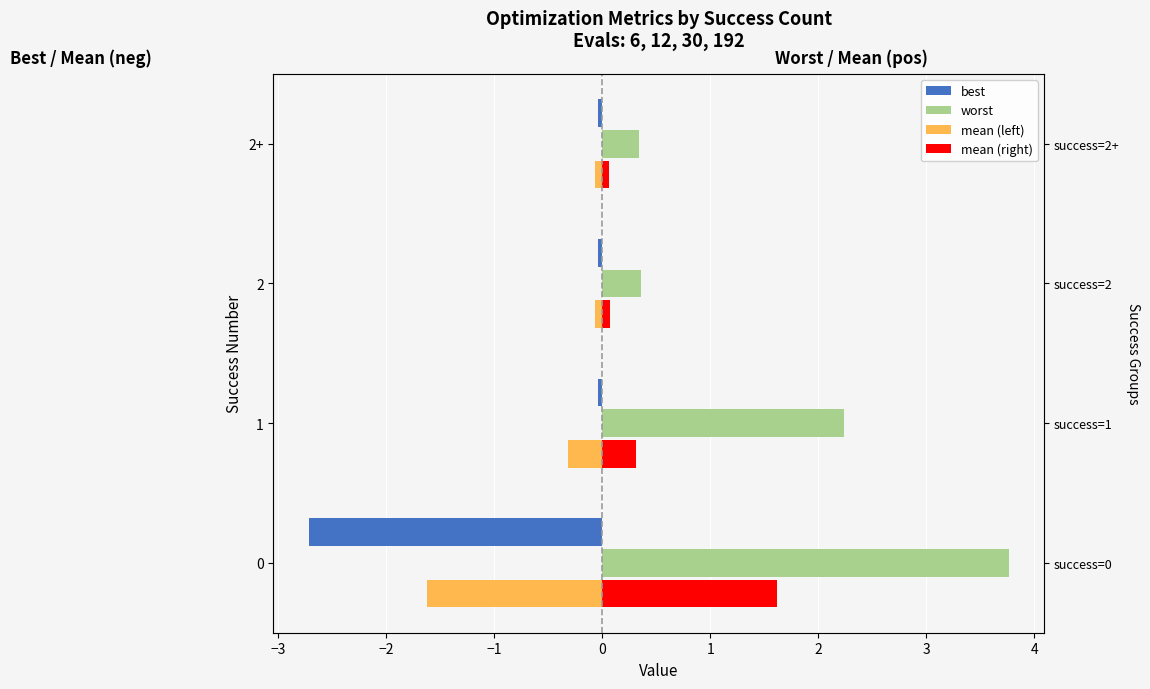

Reading right to left, extract all data points from this chart.

best: -0.0	-0.0	-0.0	-2.7
worst: 0.3	0.4	2.2	3.8
mean (left): -0.1	-0.1	-0.3	-1.6
mean (right): 0.1	0.1	0.3	1.6